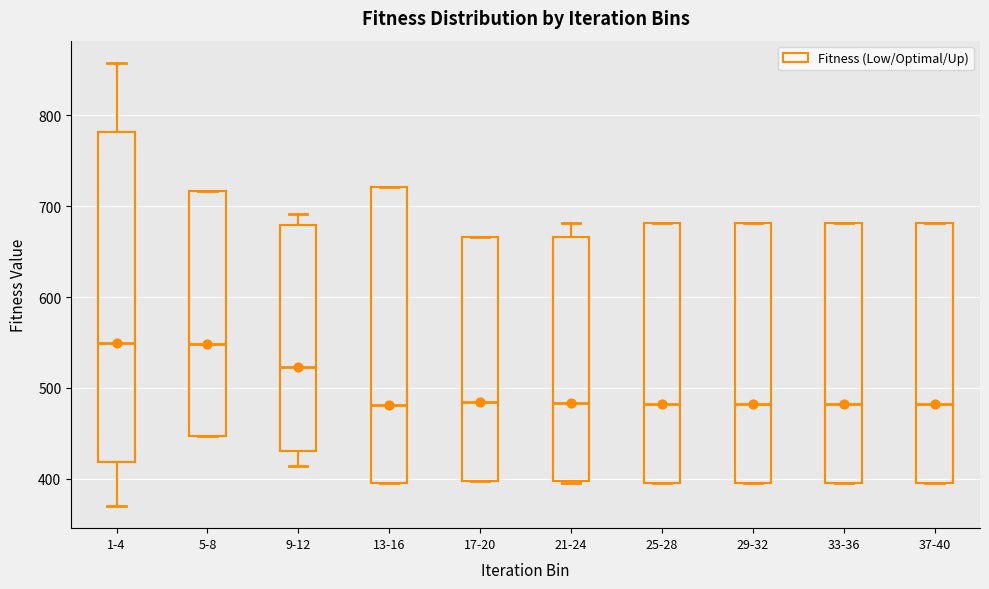

Comparing the boxes themselves (not the whiskers), which one is the tallest?

1-4